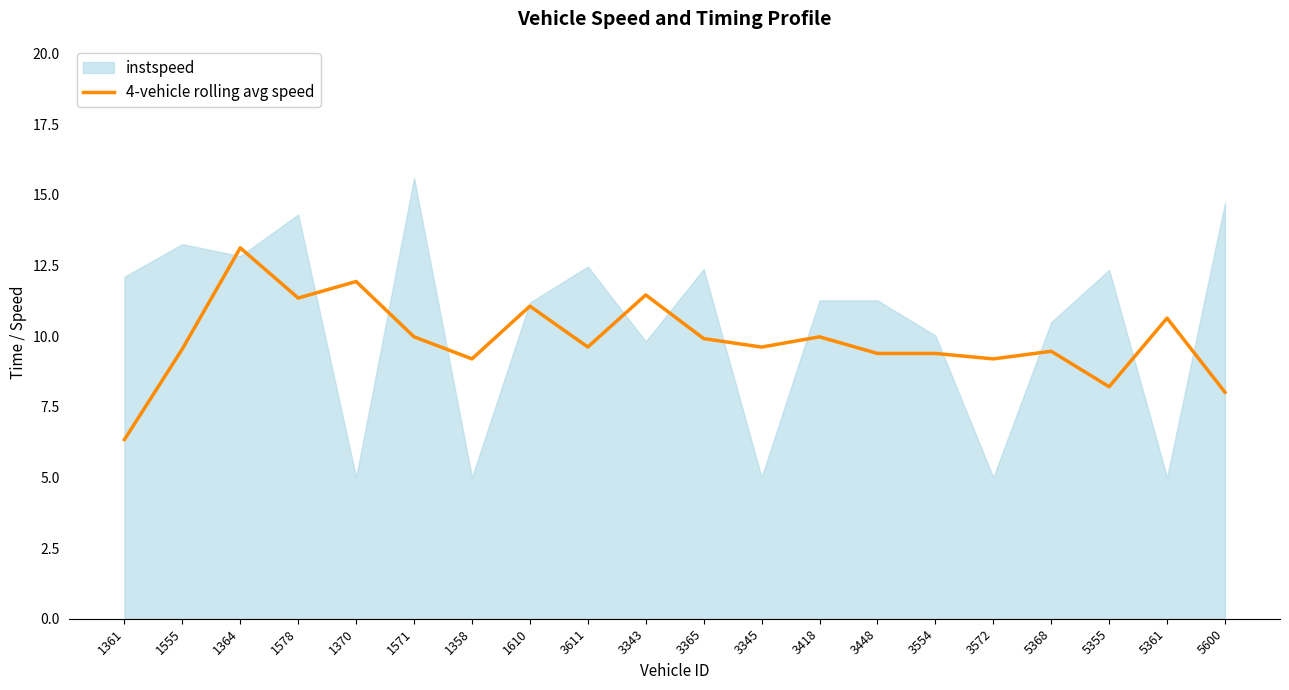

True or false: 4-vehicle rolling avg speed has a value of 5.5 at 3611.

False